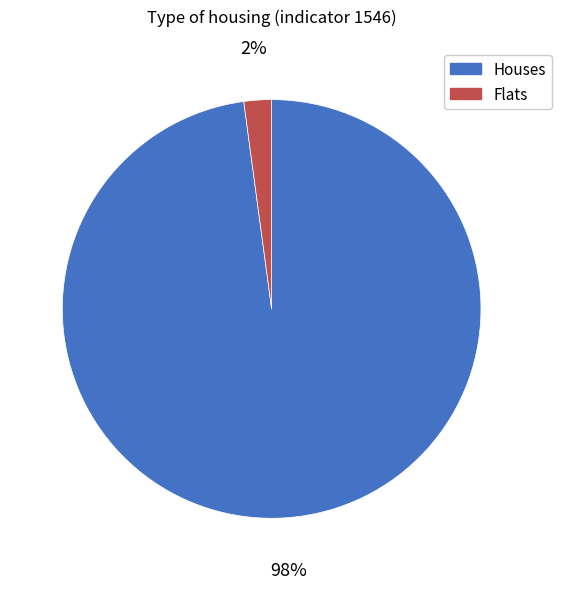

To the nearest percent, what is the average slice percentage?

50%